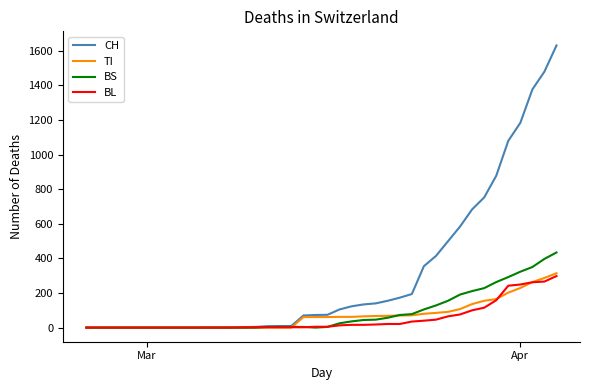

Does the chart display data point markers on the line(s)?

No